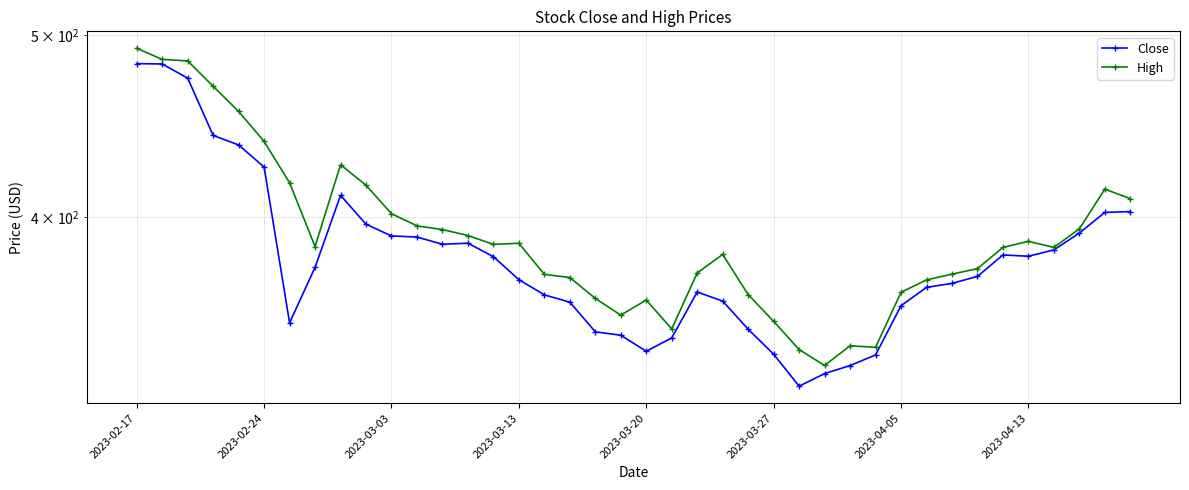

How many distinct data groups are displayed?

2